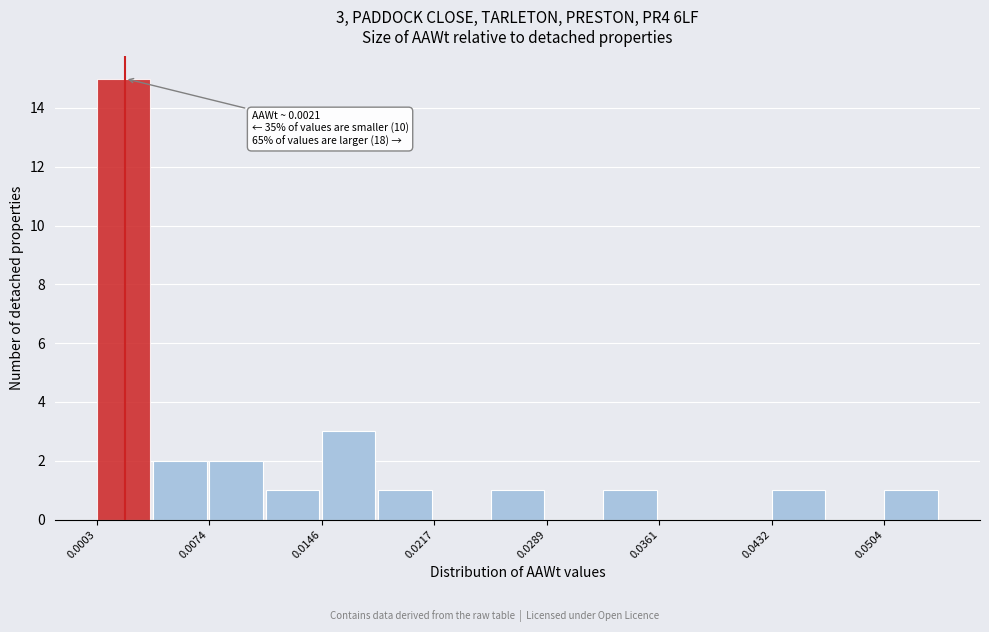

Around what value on the x-axis is the tallest bar? Give the approximate position of its centre, as read against the axis.

0.002